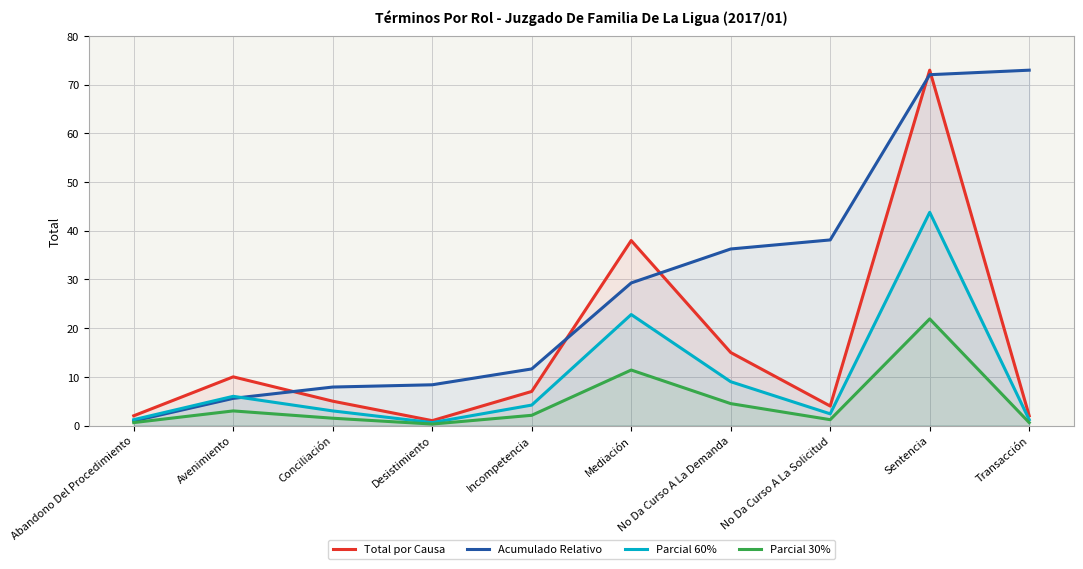

What is the label of the 9th point from the right?

Avenimiento